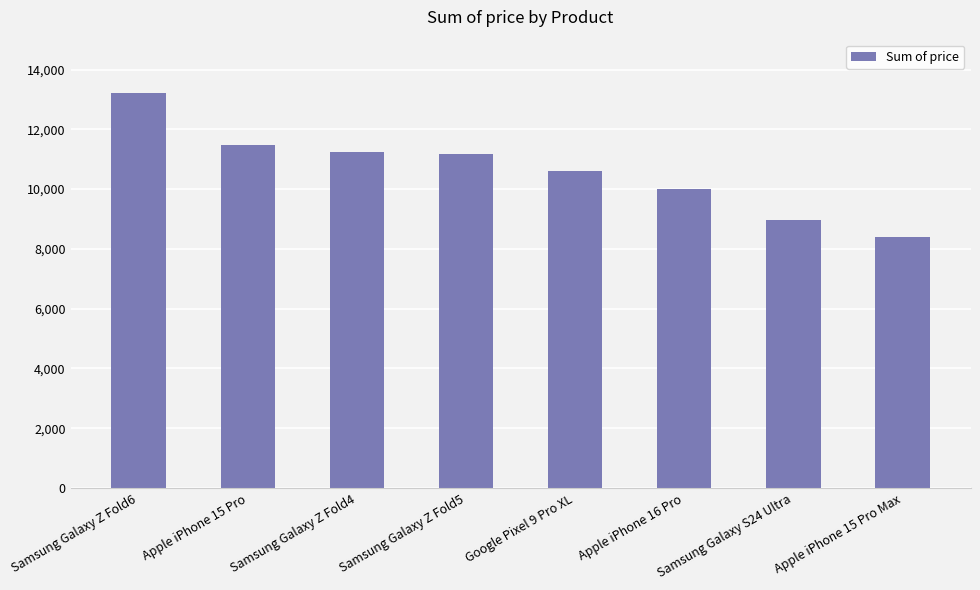

The chart shows a value of 10016.0 at Apple iPhone 16 Pro. True or false?

True